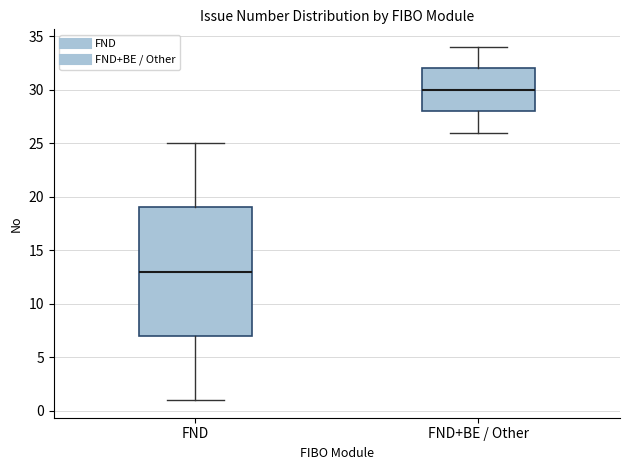

Where is the upper edge of the box for FND+BE / Other on the y-axis? The values are not printed on the chart, so give them approximately, as read against the axis.

32